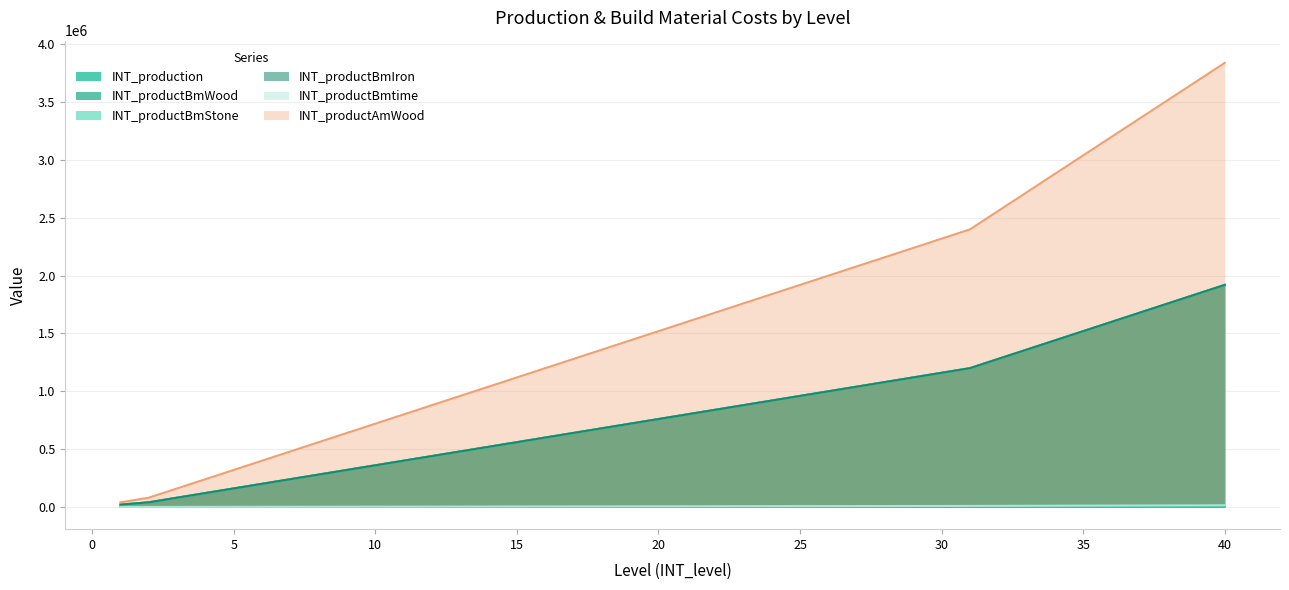

What are all the series names shown in the legend?

INT_production, INT_productBmWood, INT_productBmStone, INT_productBmIron, INT_productBmtime, INT_productAmWood